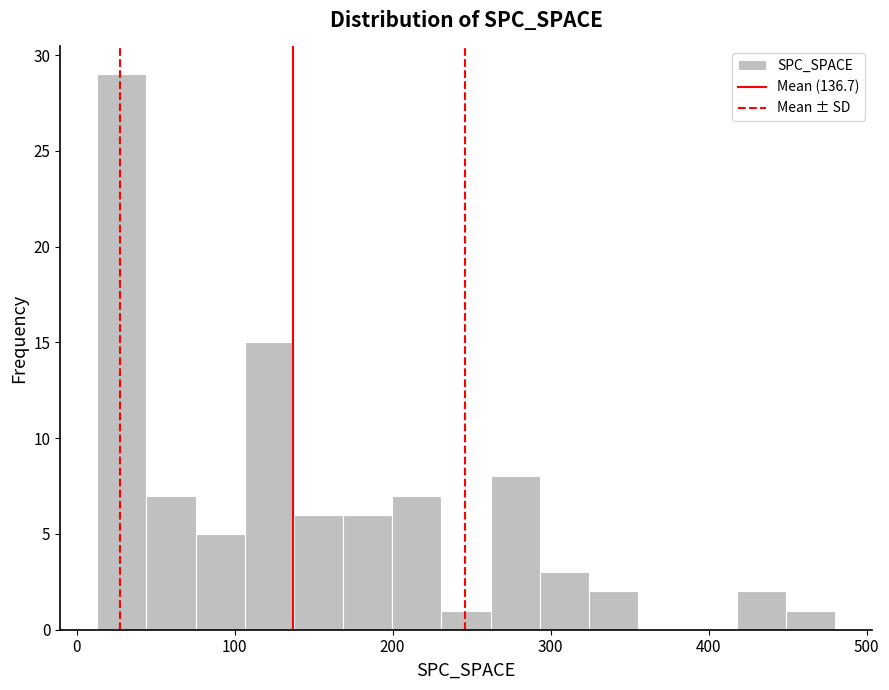

Read against the x-axis, roughly where is the centre of the tallest bar?

30